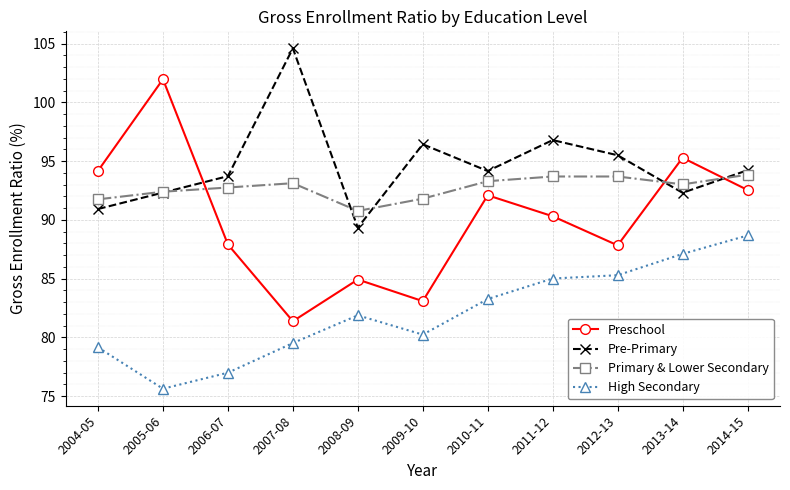

Does the chart have visible grid lines?

Yes